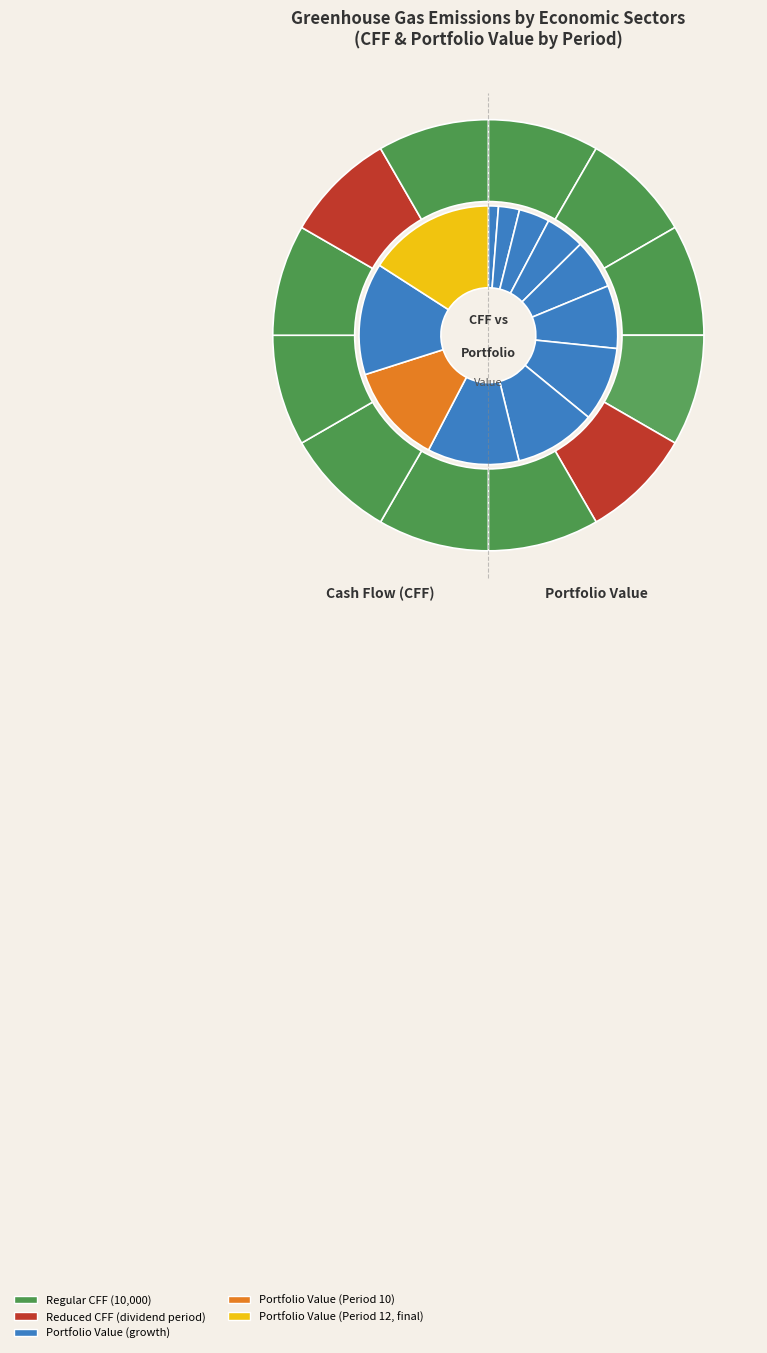

Do cff_values and 10 together represent more than half of the pie?

No